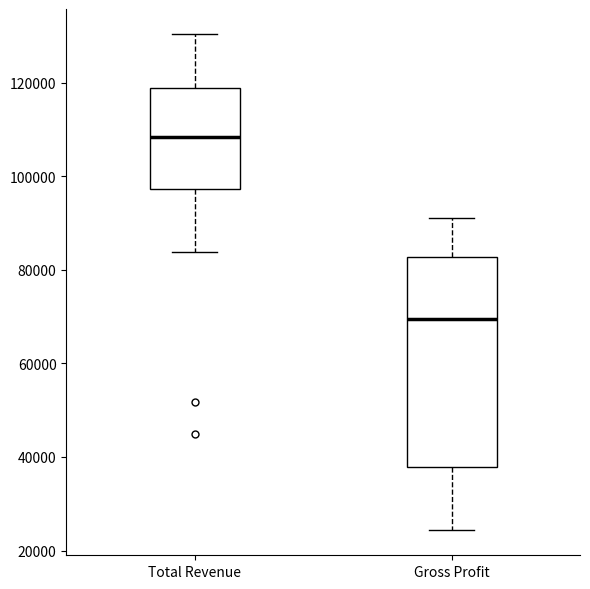

Reading left to right, read every box against the y-axis: the position of its median line, the range the box covers, and the ends of its whiskers. The values are not printed on the chart, so give them approximately, as read against the axis.

Total Revenue: median 108000, box 98000 to 118000, whiskers 84000 to 130000
Gross Profit: median 70000, box 38000 to 82000, whiskers 24000 to 92000